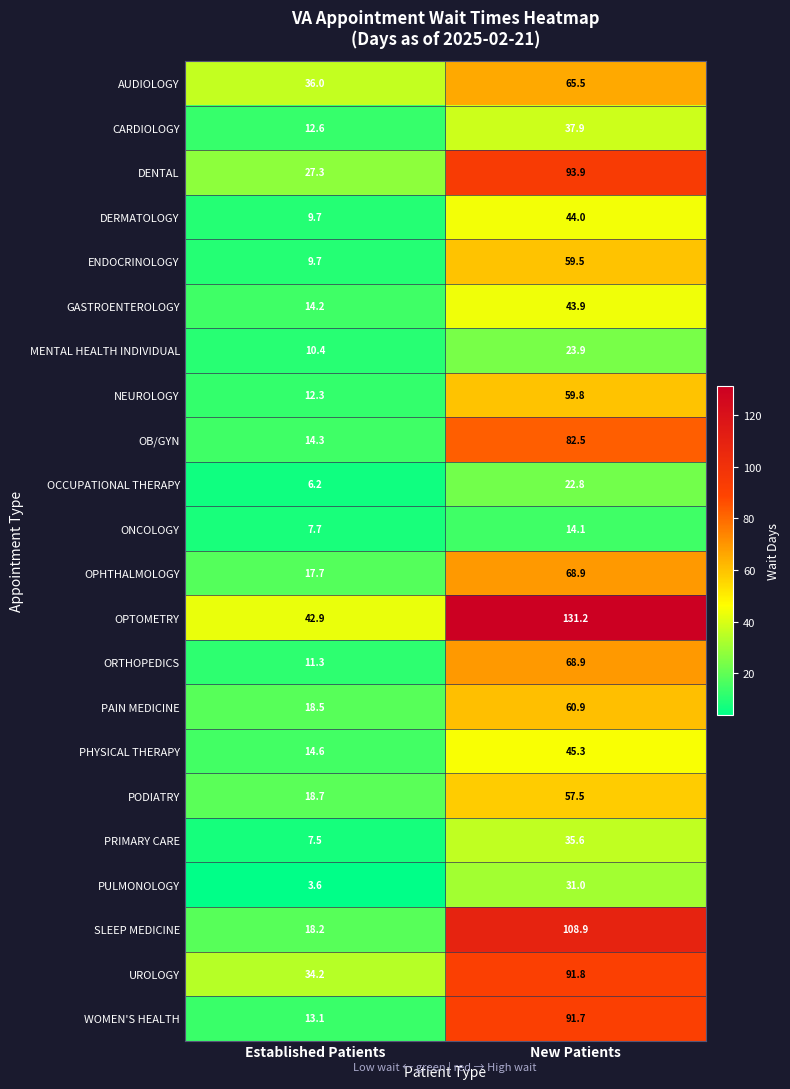

How many values in the ENDOCRINOLOGY series are below 59?

1